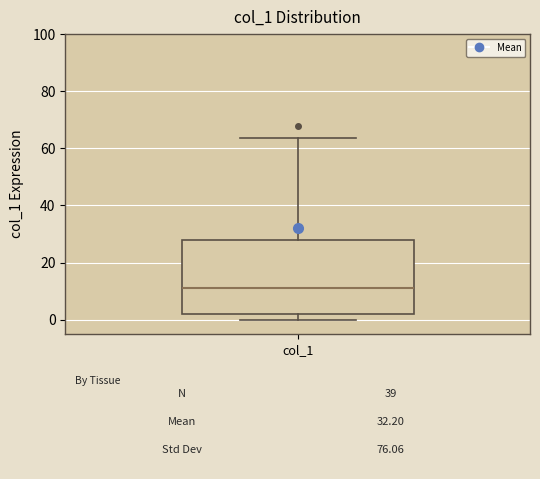

Transcribe this box plot: give where the median line is, the range the box spans, and where the two whiskers end, as read against the y-axis. The values are not printed on the chart, so give them approximately, as read against the axis.

median 10, box 2 to 28, whiskers 0 to 64